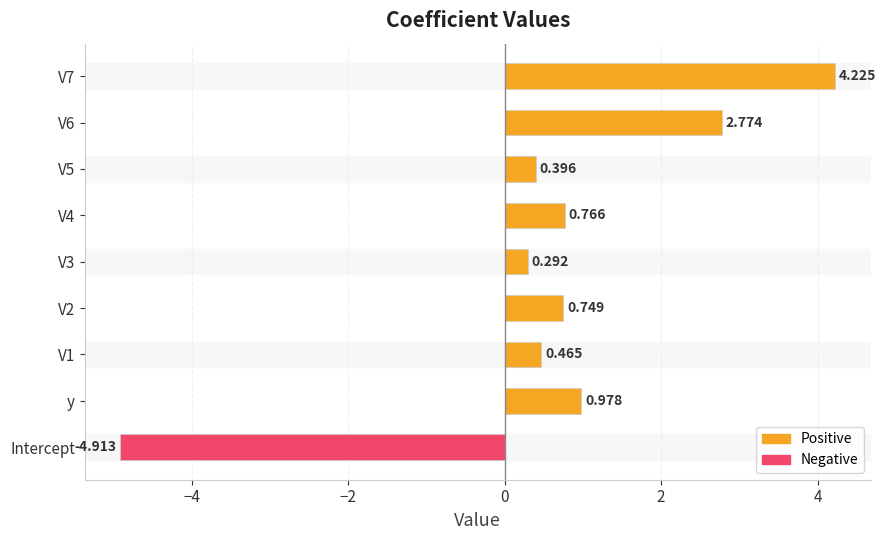

At which category does the chart reach its minimum across all series?

Intercept